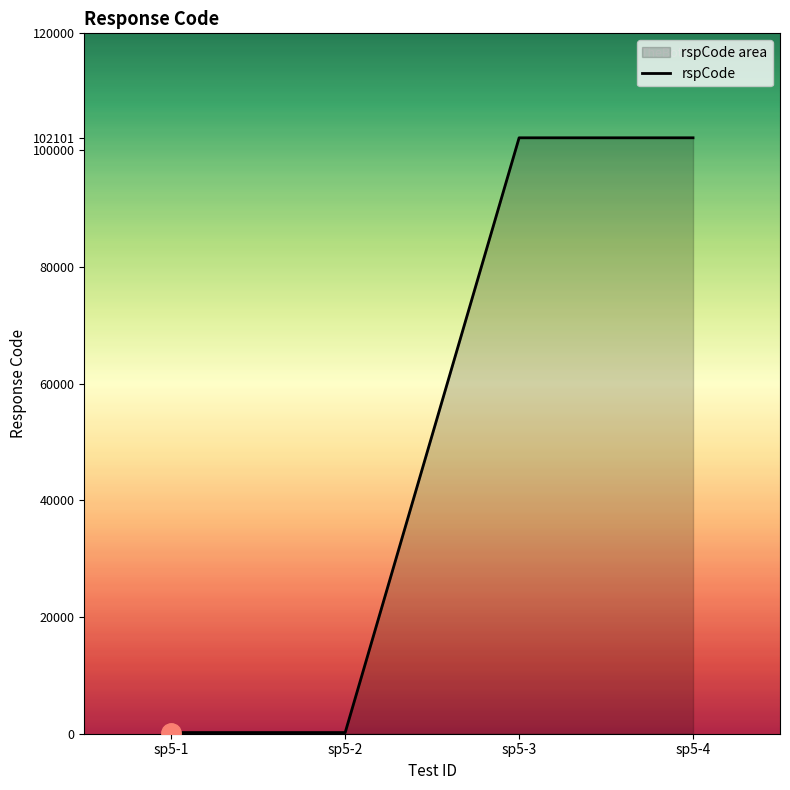

What is the maximum value shown in the chart?

102101